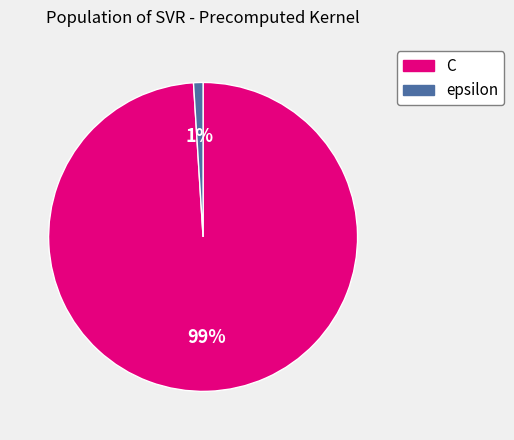

Is it true that C is 89% of the pie?

False